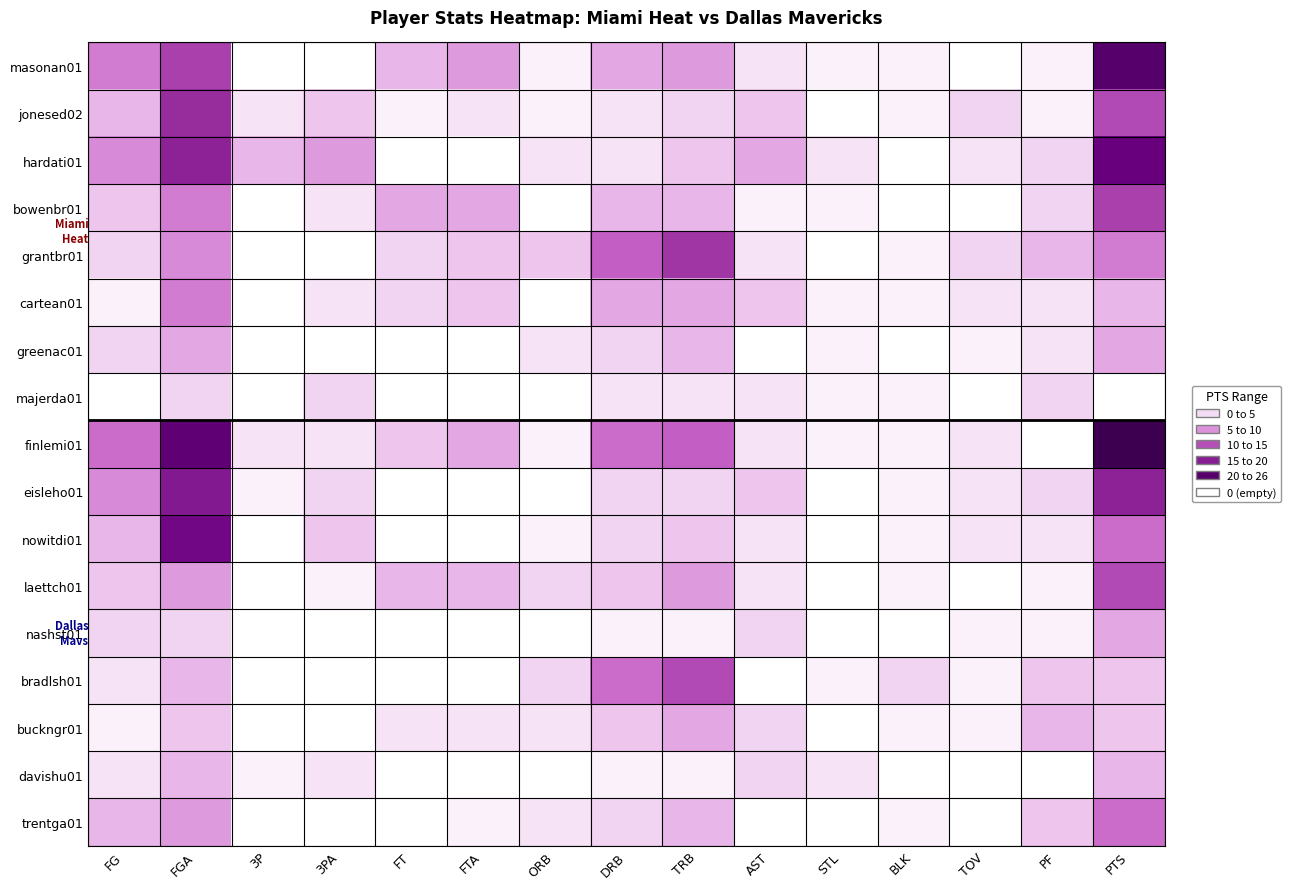

Which has a higher value, FT or FTA?

FTA